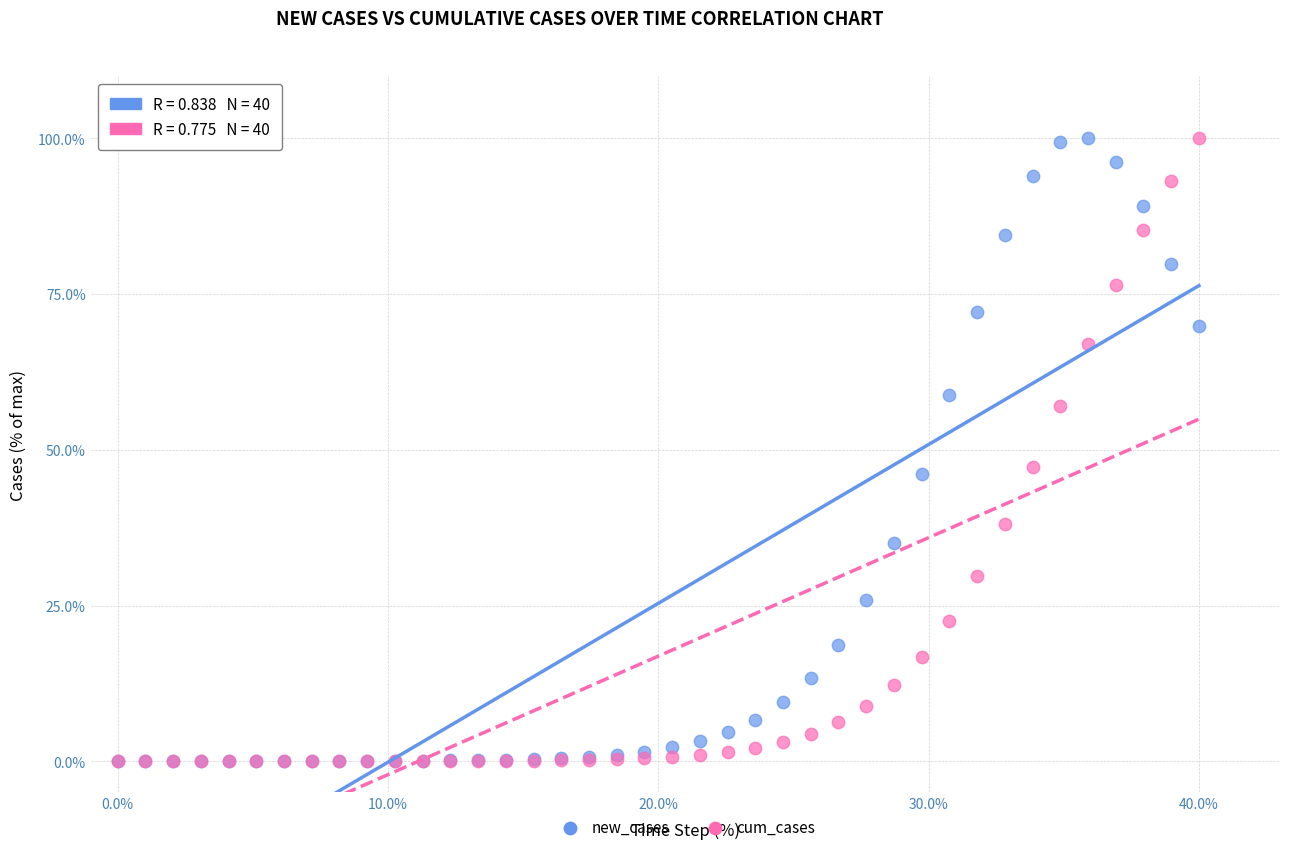

What are all the series names shown in the legend?

new_cases, cum_cases